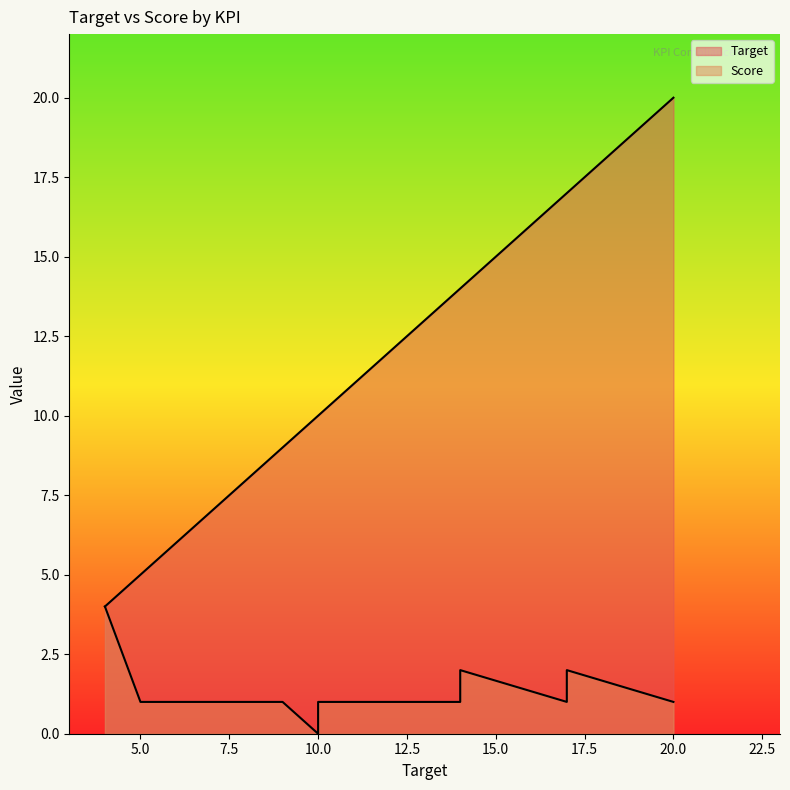

List the series in order of their overall mean, highest first.

Target, Score